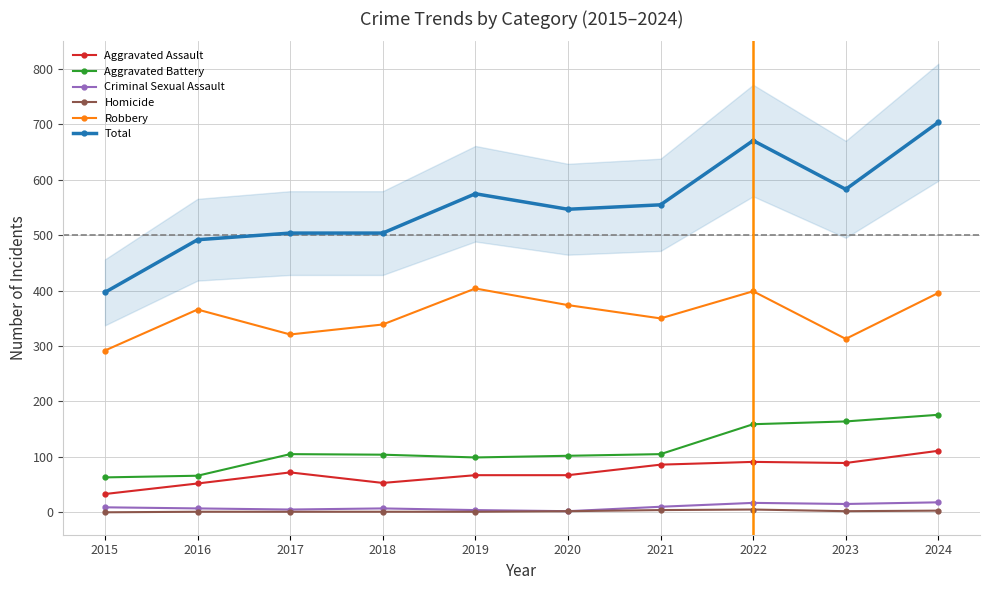

What is the maximum value for Aggravated Battery?

176